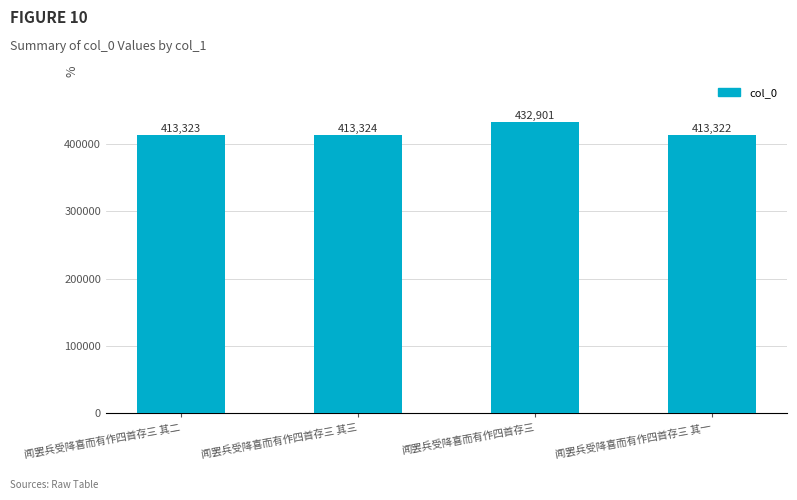

Reading left to right, extract all data points from this chart.

413323	413324	432901	413322